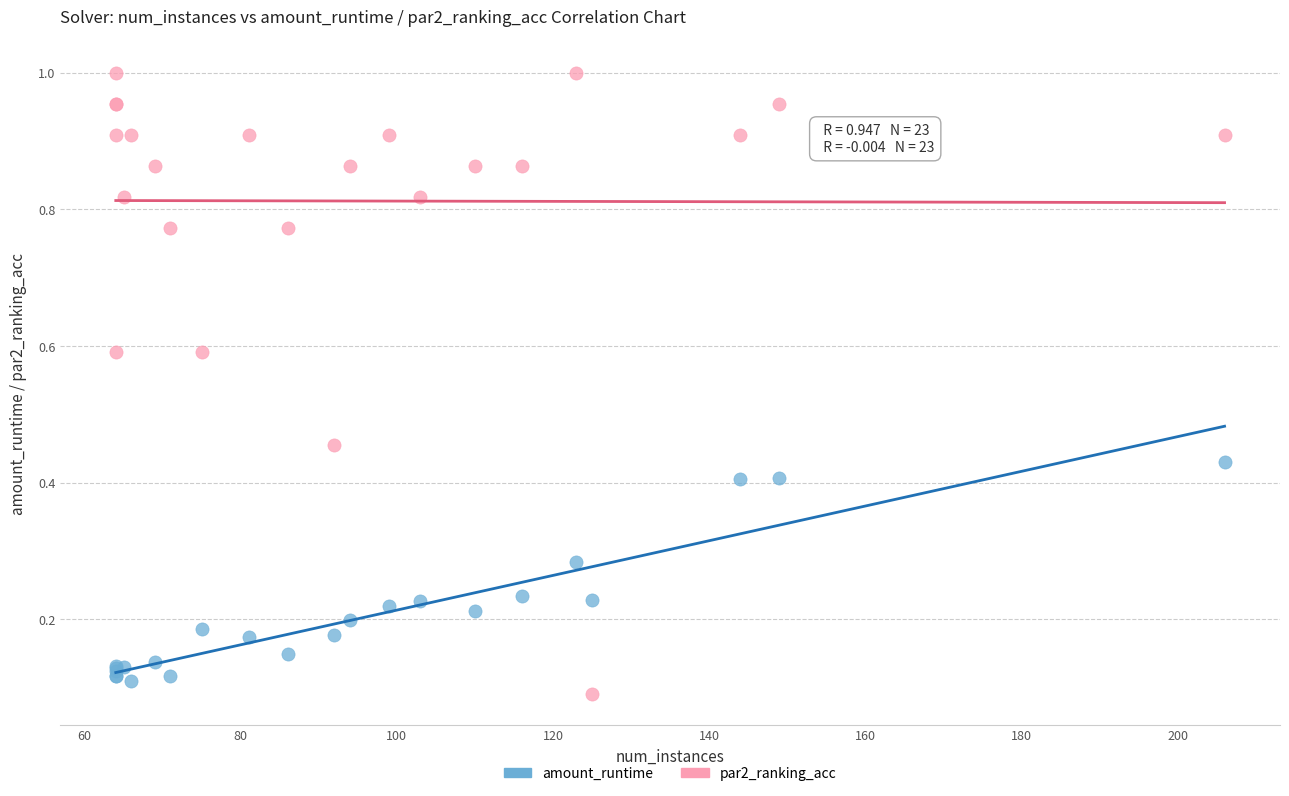

What is the X range (max minus min) for the scatter plot?

142.0